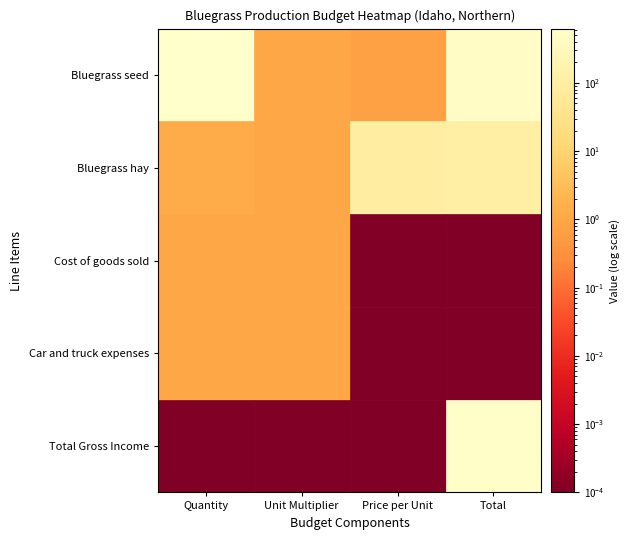

Rank the categories by Bluegrass hay value from highest to lowest.

3, 2, 0, 1